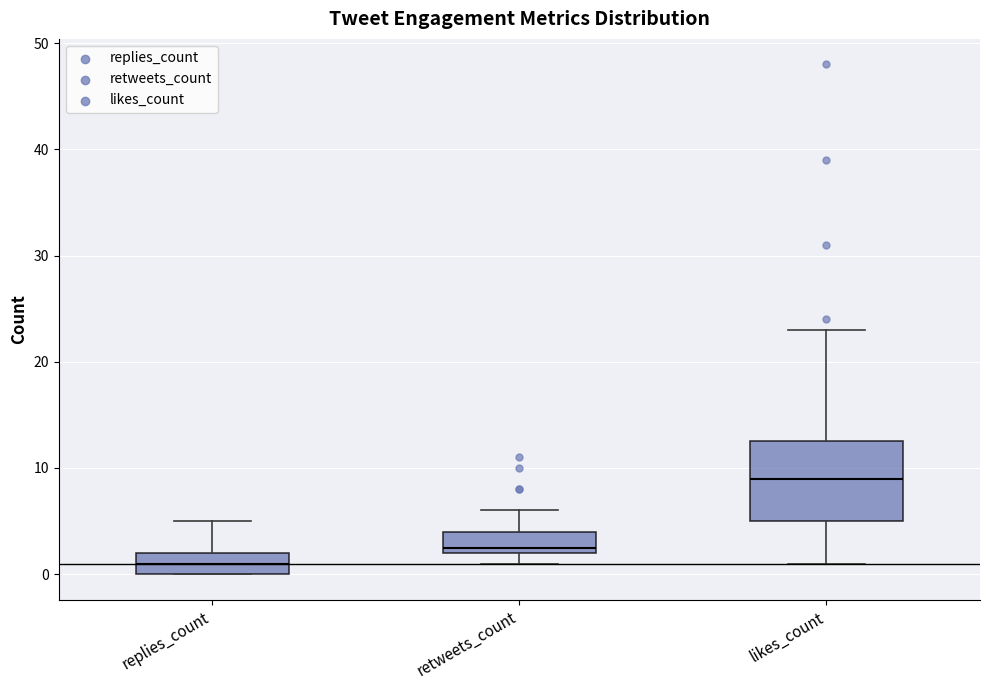

Where does the lower whisker of the box for likes_count end on the y-axis? The values are not printed on the chart, so give them approximately, as read against the axis.

1